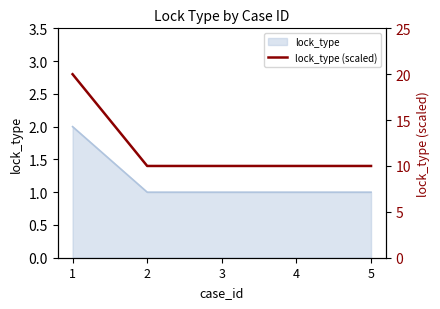

True or false: the data shows 10 at 3.

True